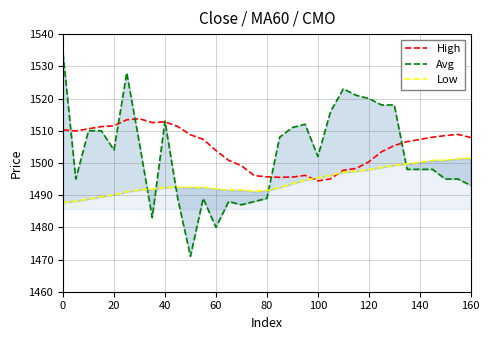

How many data points in High are less than 1507?

16